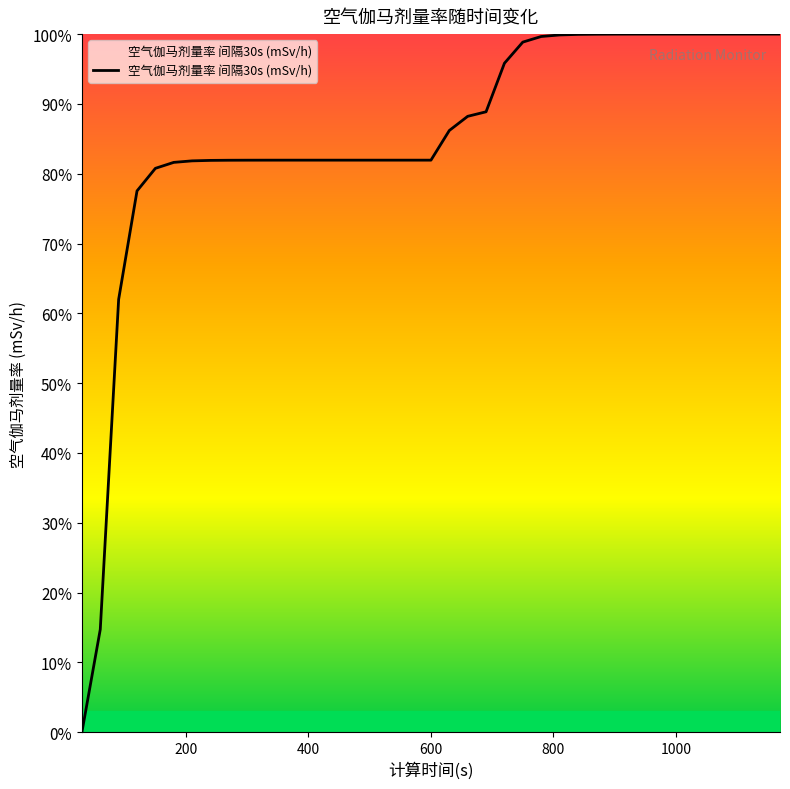

Rank the categories by value from highest to lowest.

990, 1020, 1050, 1080, 1110, 1140, 1170, 960, 930, 900, 870, 840, 810, 780, 750, 720, 690, 660, 630, 420, 450, 480, 510, 540, 570, 600, 390, 360, 330, 300, 270, 240, 210, 180, 150, 120, 90, 60, 30